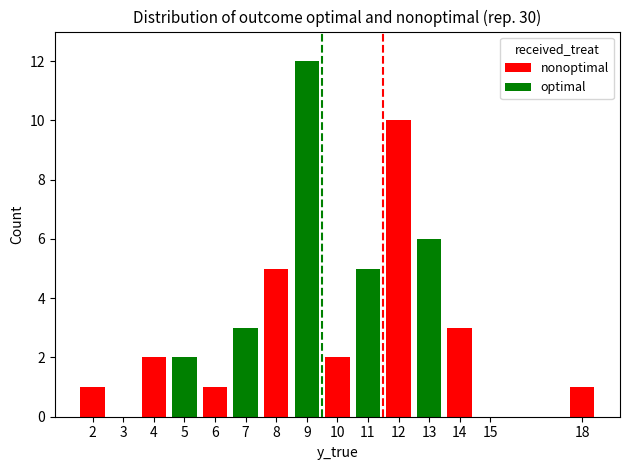

Is it true that nonoptimal equals 0 at 9?

True